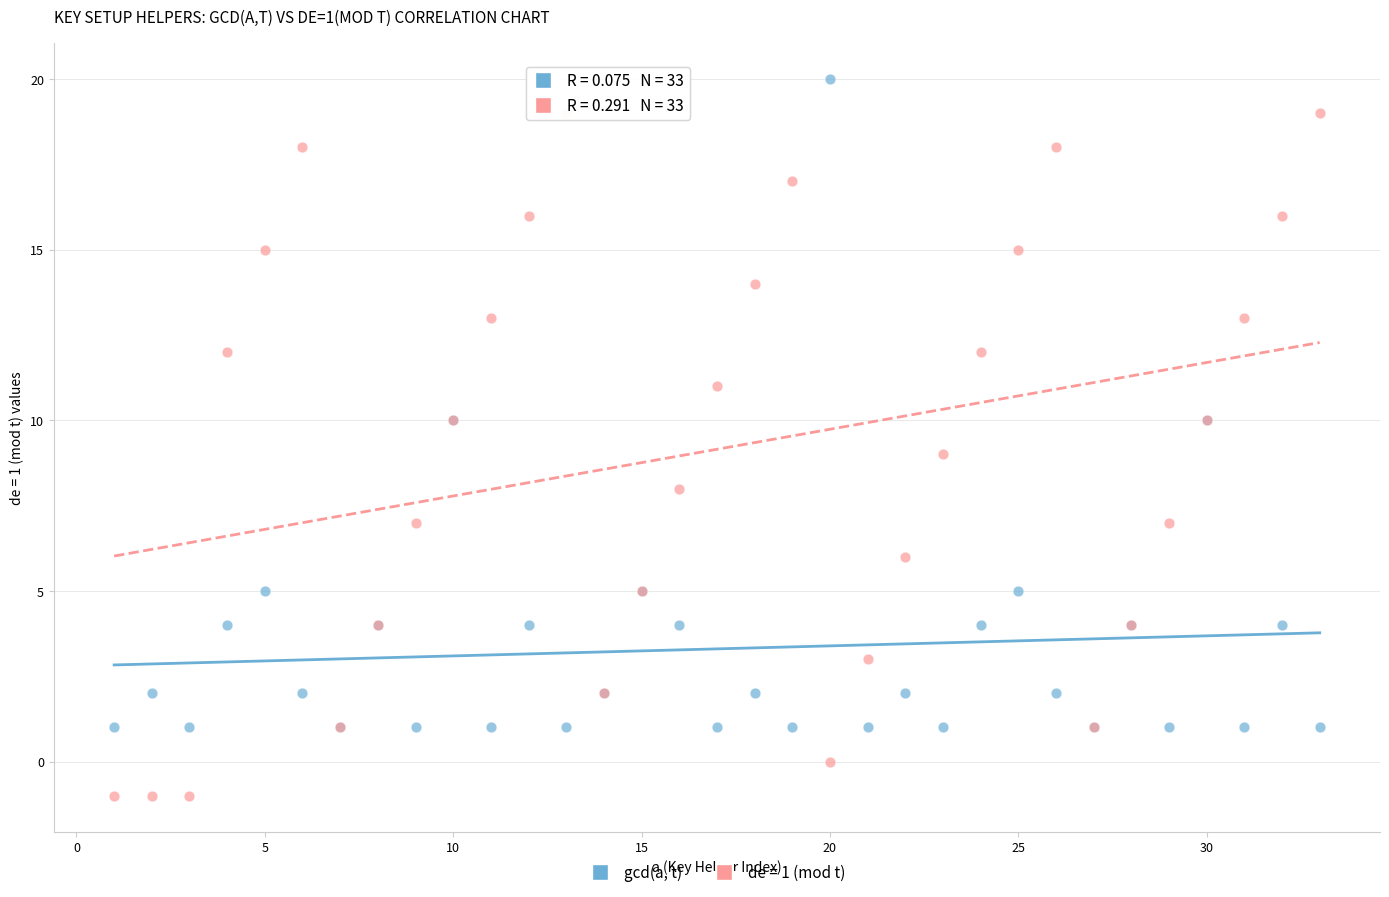

Which series contains the lowest Y value?

de = 1 (mod t)